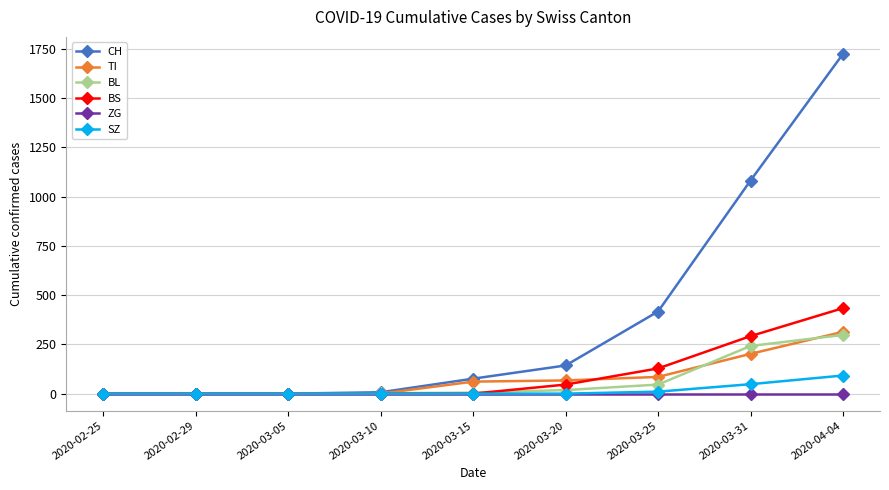

How many lines are shown in the chart?

6